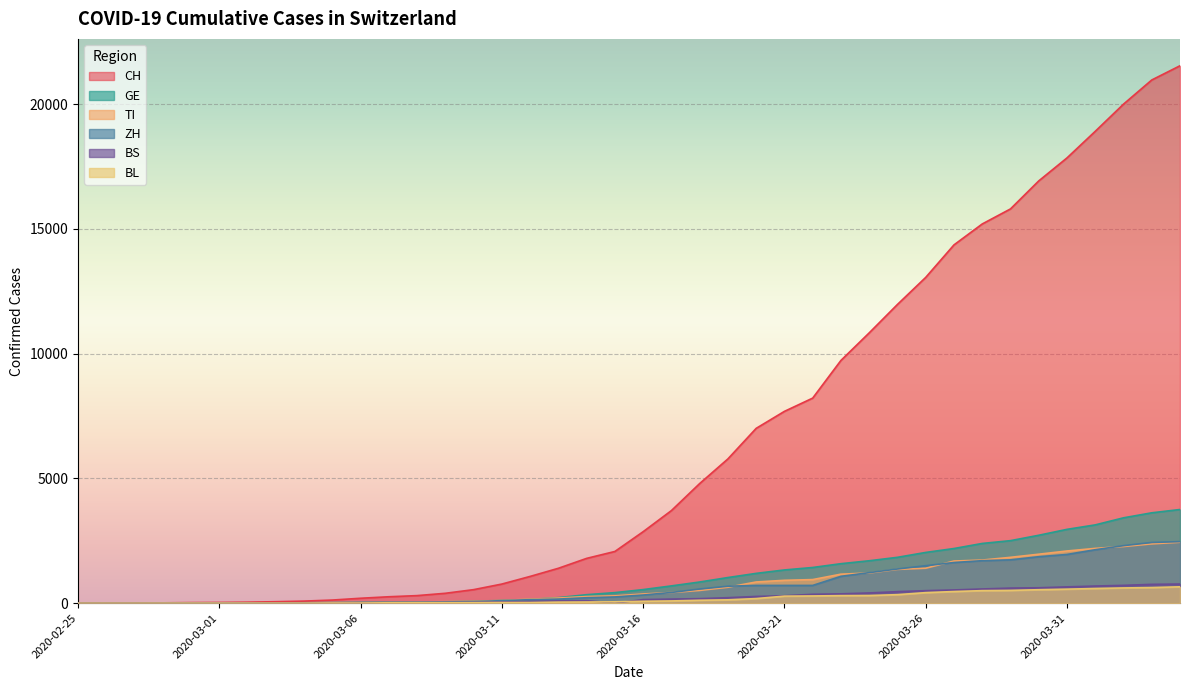

True or false: TI has more than 0 interior local peaks.

False